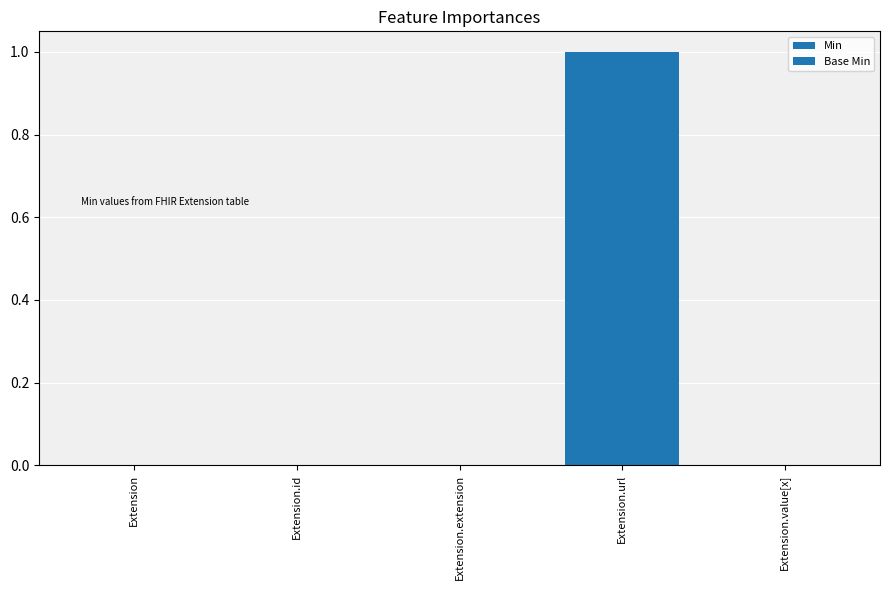

Count the number of categories in the chart.

5